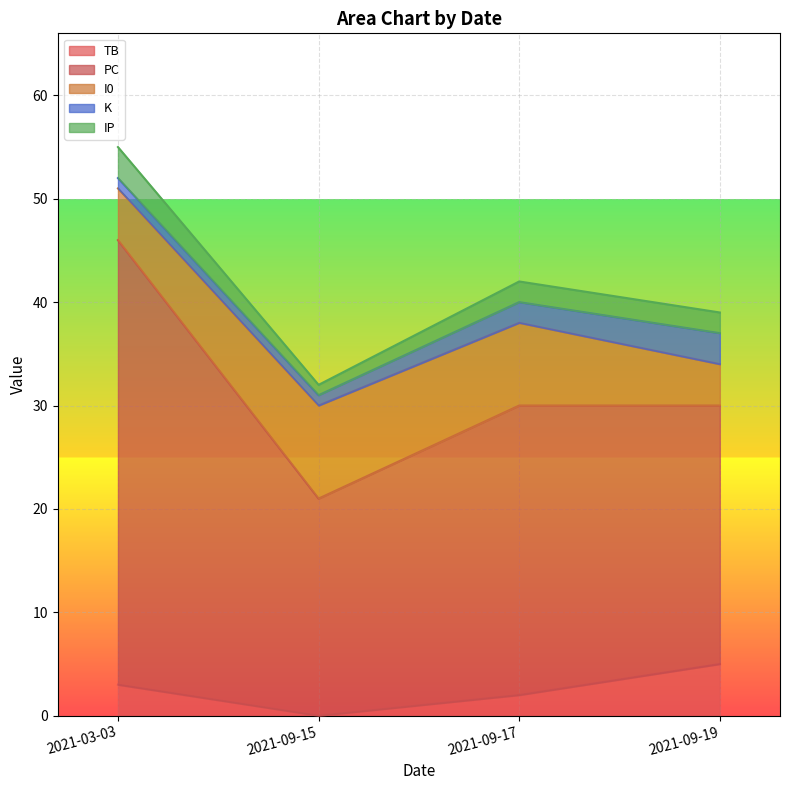

True or false: IP and TB intersect in this chart.

False